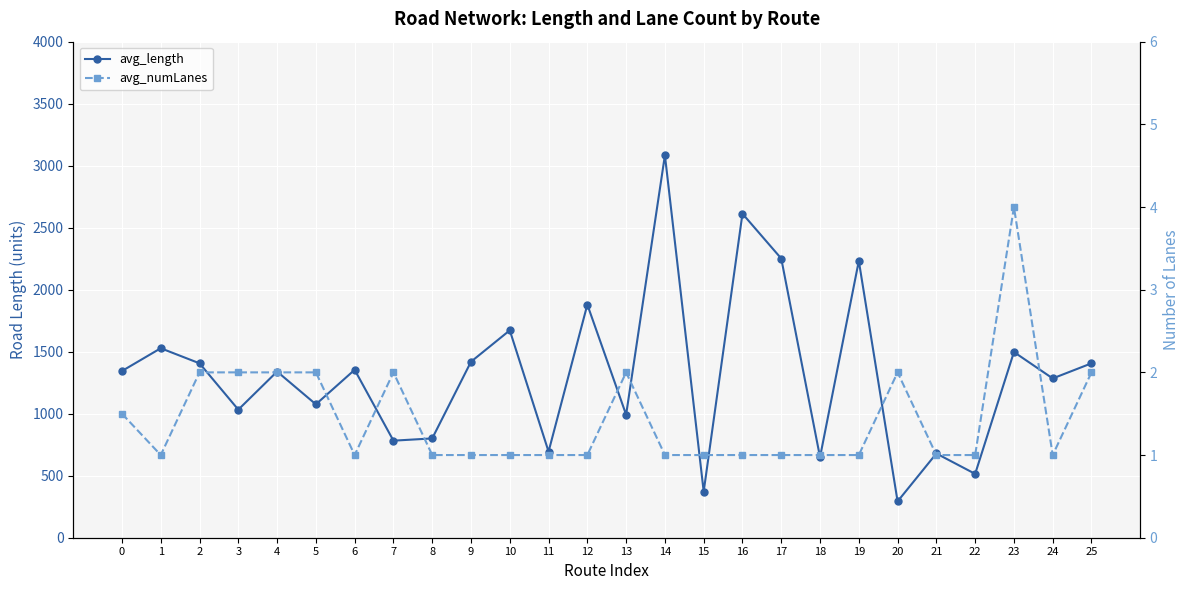

What is the value of the avg_length point at the 9th from the left?

800.8